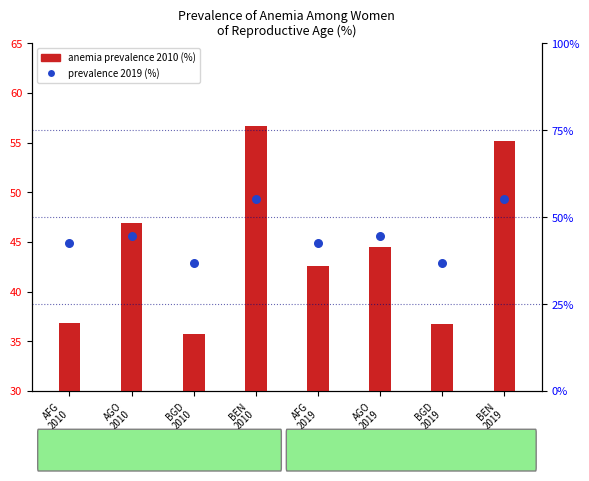

Which series has the widest spread of Y values?

anemia prevalence (%)